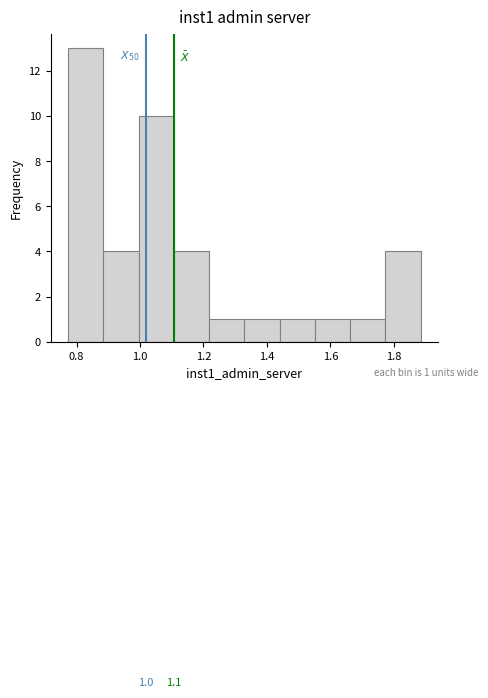

Which range on the x-axis has the tallest bar?

0.78 to 0.88